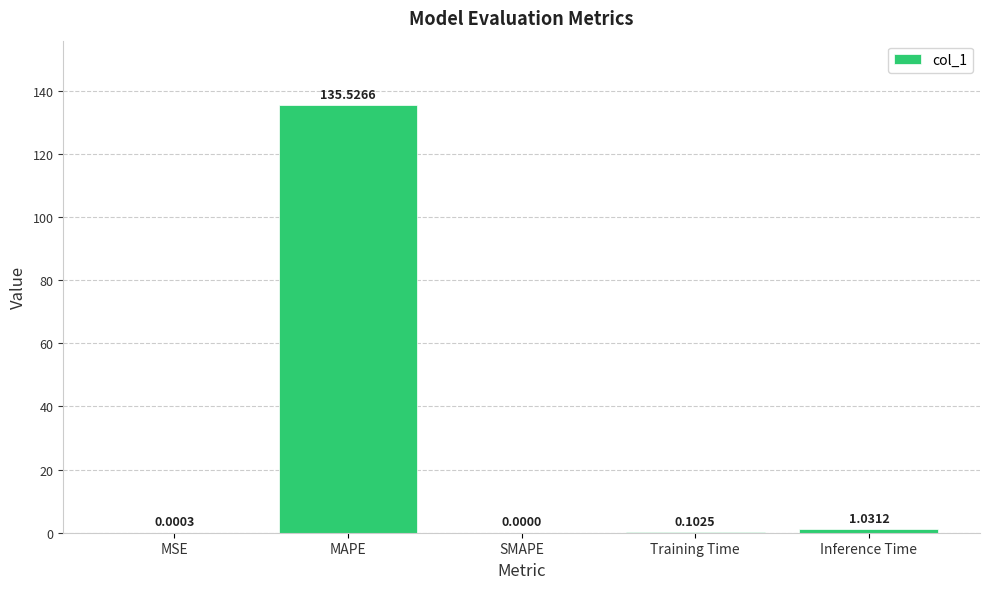

What is the greatest value displayed?

135.5